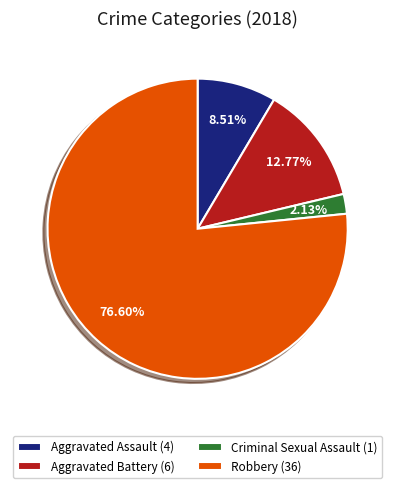

To the nearest percent, what is the difference between the Aggravated Assault and Robbery slice percentages?

68%